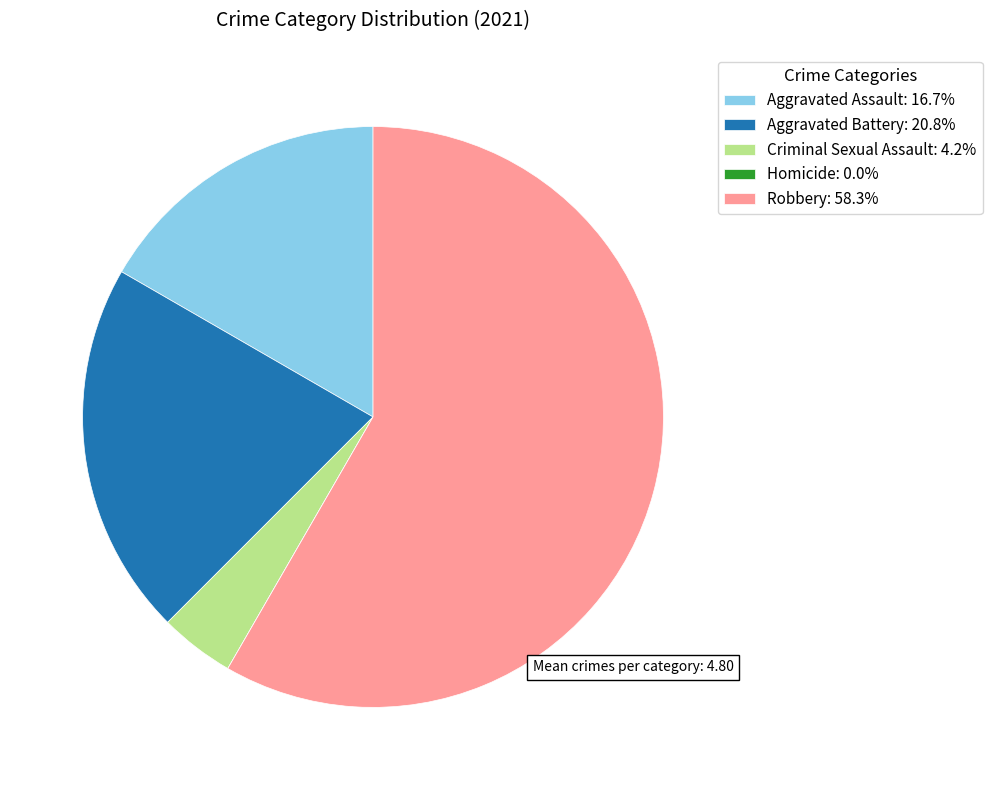

Is Robbery: 58.3% the majority of the pie?

Yes